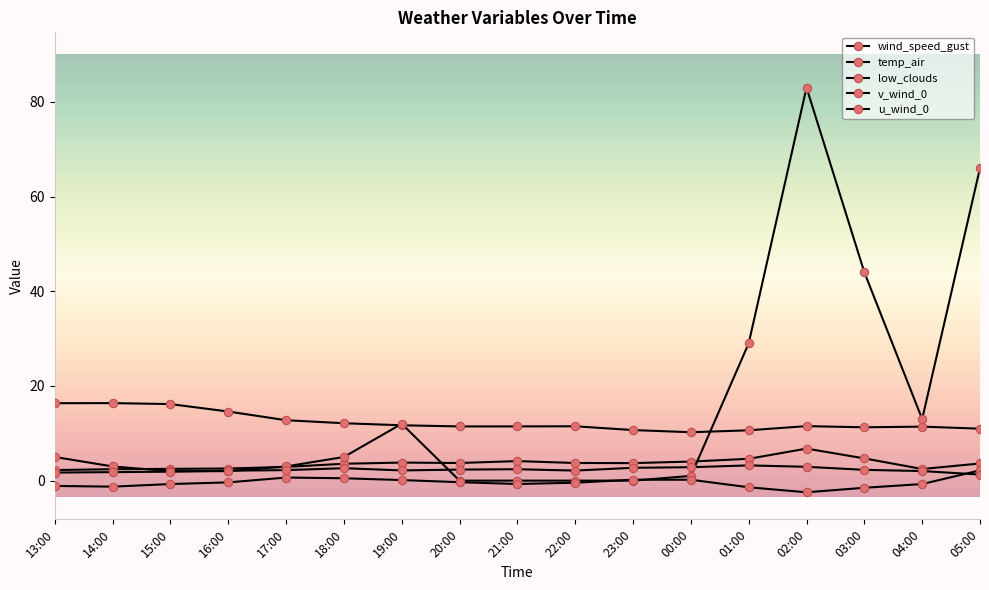

Reading right to left, list all the values displayed in this chart.

wind_speed_gust: 05:00=3.6	04:00=2.5	03:00=4.7	02:00=6.8	01:00=4.6	00:00=4.0	23:00=3.7	22:00=3.7	21:00=4.1	20:00=3.7	19:00=3.8	18:00=3.6	17:00=2.9	16:00=2.6	15:00=2.5	14:00=2.4	13:00=2.2
temp_air: 05:00=11.0	04:00=11.4	03:00=11.3	02:00=11.5	01:00=10.6	00:00=10.2	23:00=10.7	22:00=11.5	21:00=11.5	20:00=11.4	19:00=11.7	18:00=12.1	17:00=12.8	16:00=14.6	15:00=16.2	14:00=16.4	13:00=16.4
low_clouds: 05:00=66.0	04:00=13.0	03:00=44.0	02:00=83.0	01:00=29.0	00:00=1.0	23:00=0.0	22:00=0.0	21:00=0.0	20:00=0.0	19:00=12.0	18:00=5.0	17:00=3.0	16:00=2.0	15:00=2.0	14:00=3.0	13:00=5.0
v_wind_0: 05:00=2.2	04:00=-0.7	03:00=-1.5	02:00=-2.5	01:00=-1.4	00:00=0.2	23:00=0.2	22:00=-0.4	21:00=-0.7	20:00=-0.3	19:00=0.1	18:00=0.5	17:00=0.7	16:00=-0.4	15:00=-0.7	14:00=-1.3	13:00=-1.1
u_wind_0: 05:00=1.3	04:00=2.0	03:00=2.3	02:00=2.9	01:00=3.2	00:00=2.8	23:00=2.7	22:00=2.1	21:00=2.4	20:00=2.3	19:00=2.2	18:00=2.6	17:00=2.2	16:00=2.1	15:00=1.9	14:00=1.8	13:00=1.7